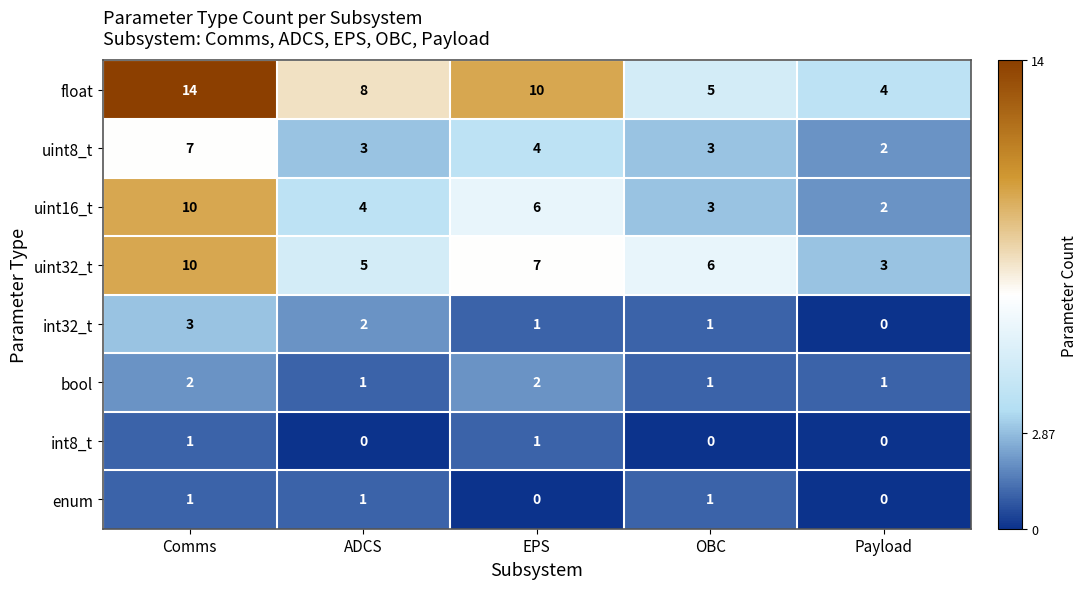

Count the int32_t values in the range 1 to 2.

3